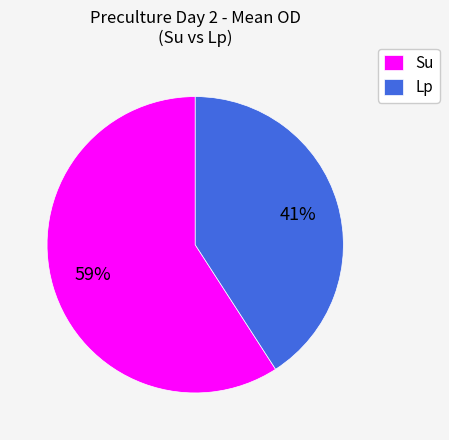

The Su slice represents 71% of the pie. True or false?

False